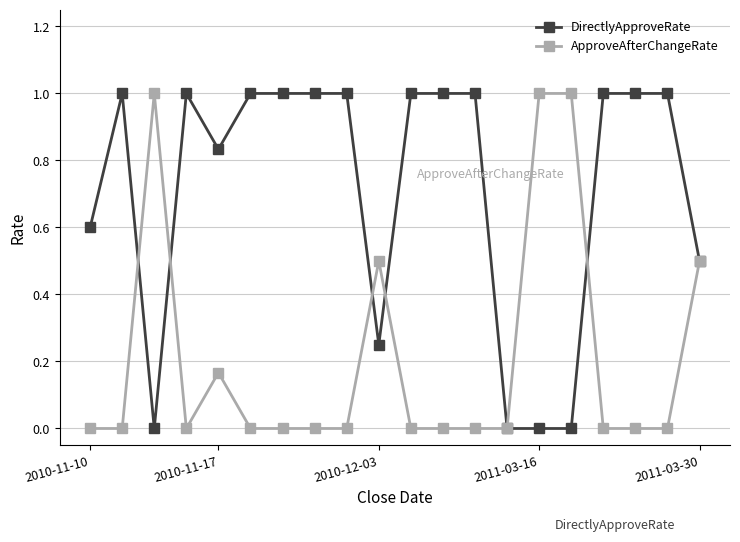

What is the maximum value shown in the chart?

1.0